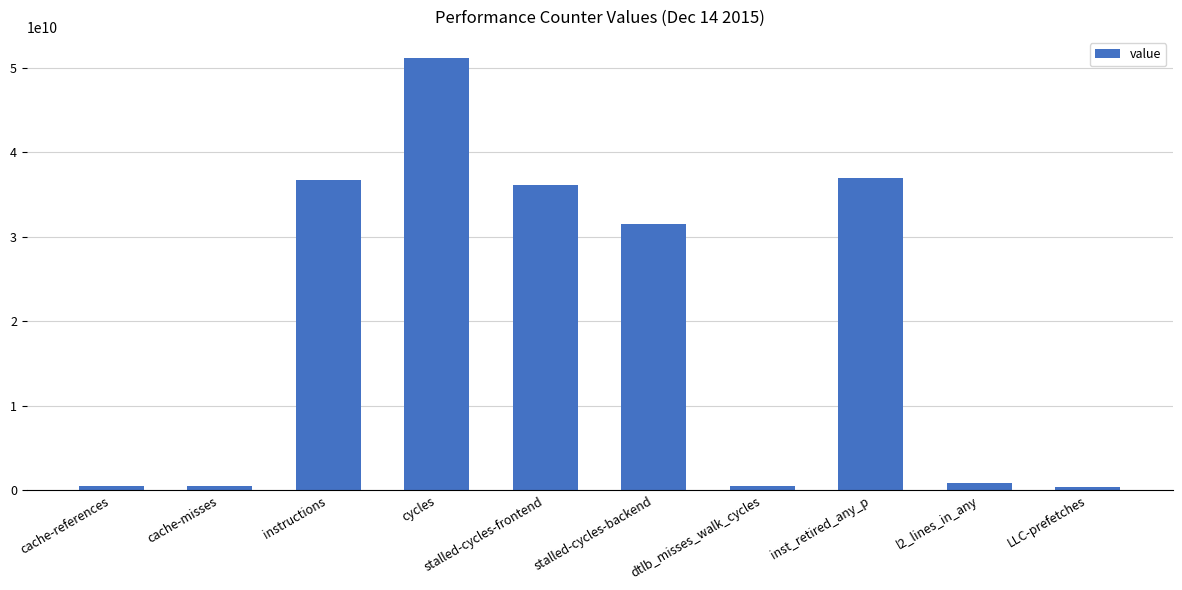

The chart shows a value of 83698257636 at cycles. True or false?

False